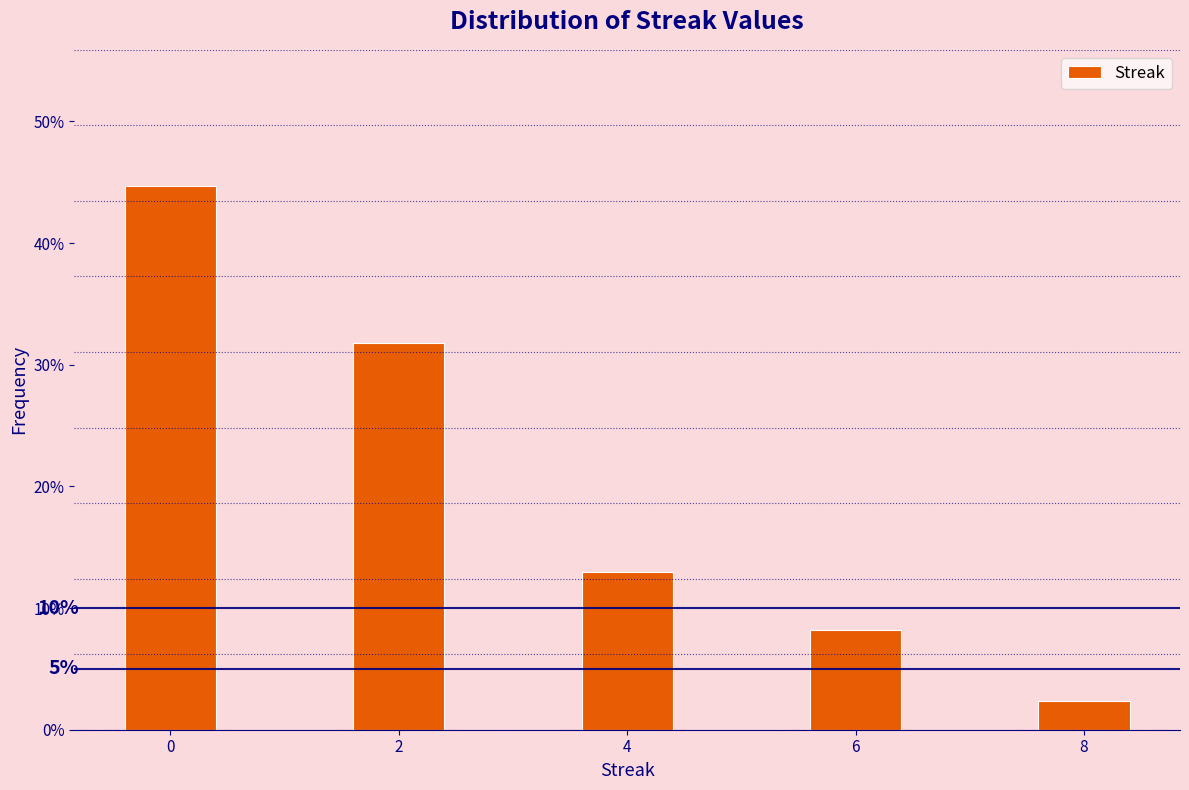

Over which range of the x-axis is the bar tallest?

-0.5 to 0.5